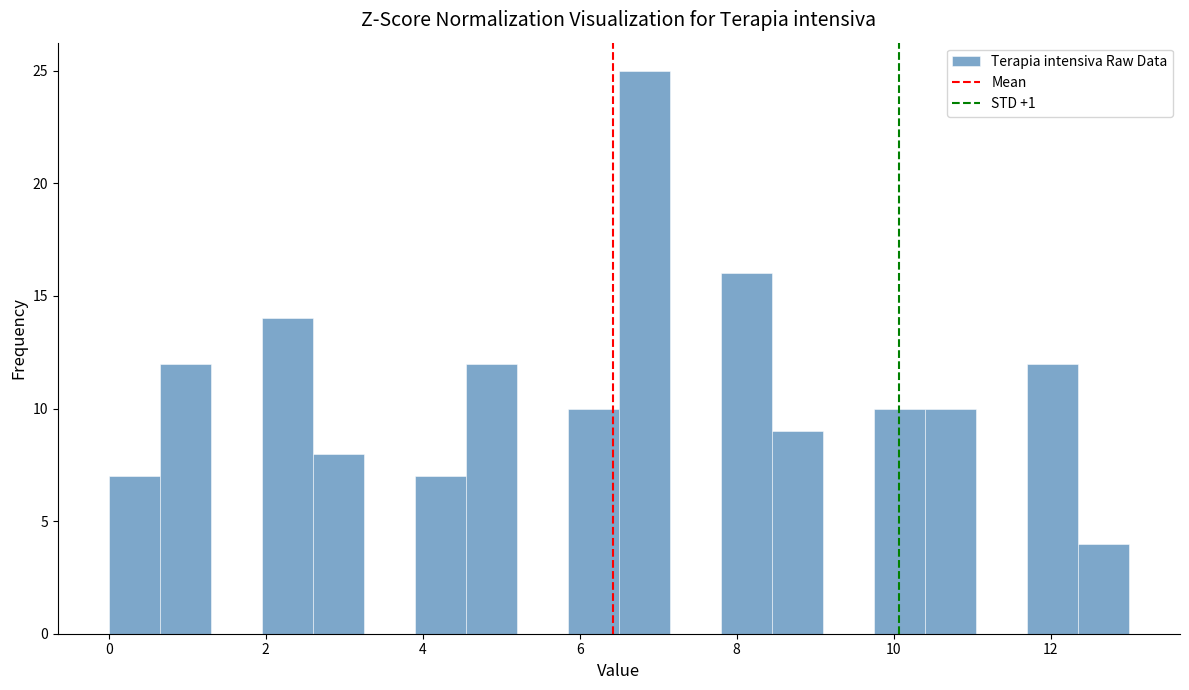

Around what value on the x-axis is the tallest bar? Give the approximate position of its centre, as read against the axis.

6.8